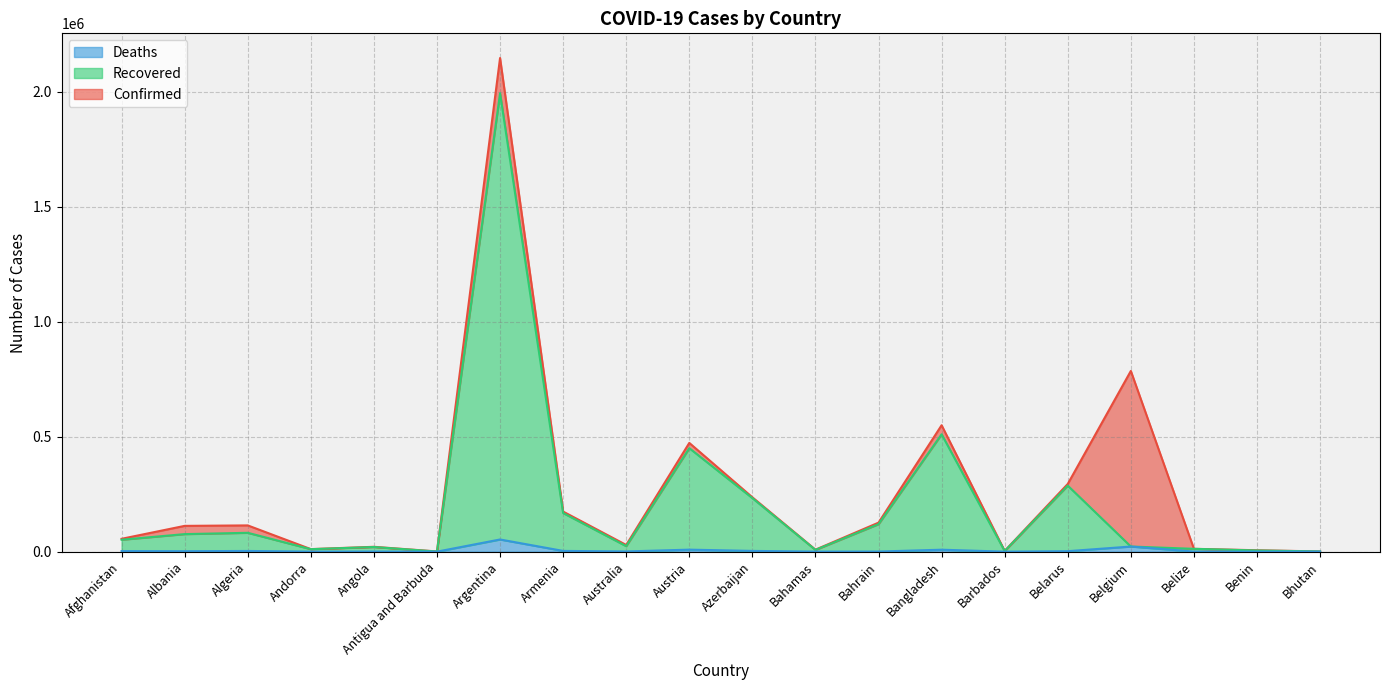

True or false: Recovered and Confirmed intersect in this chart.

False